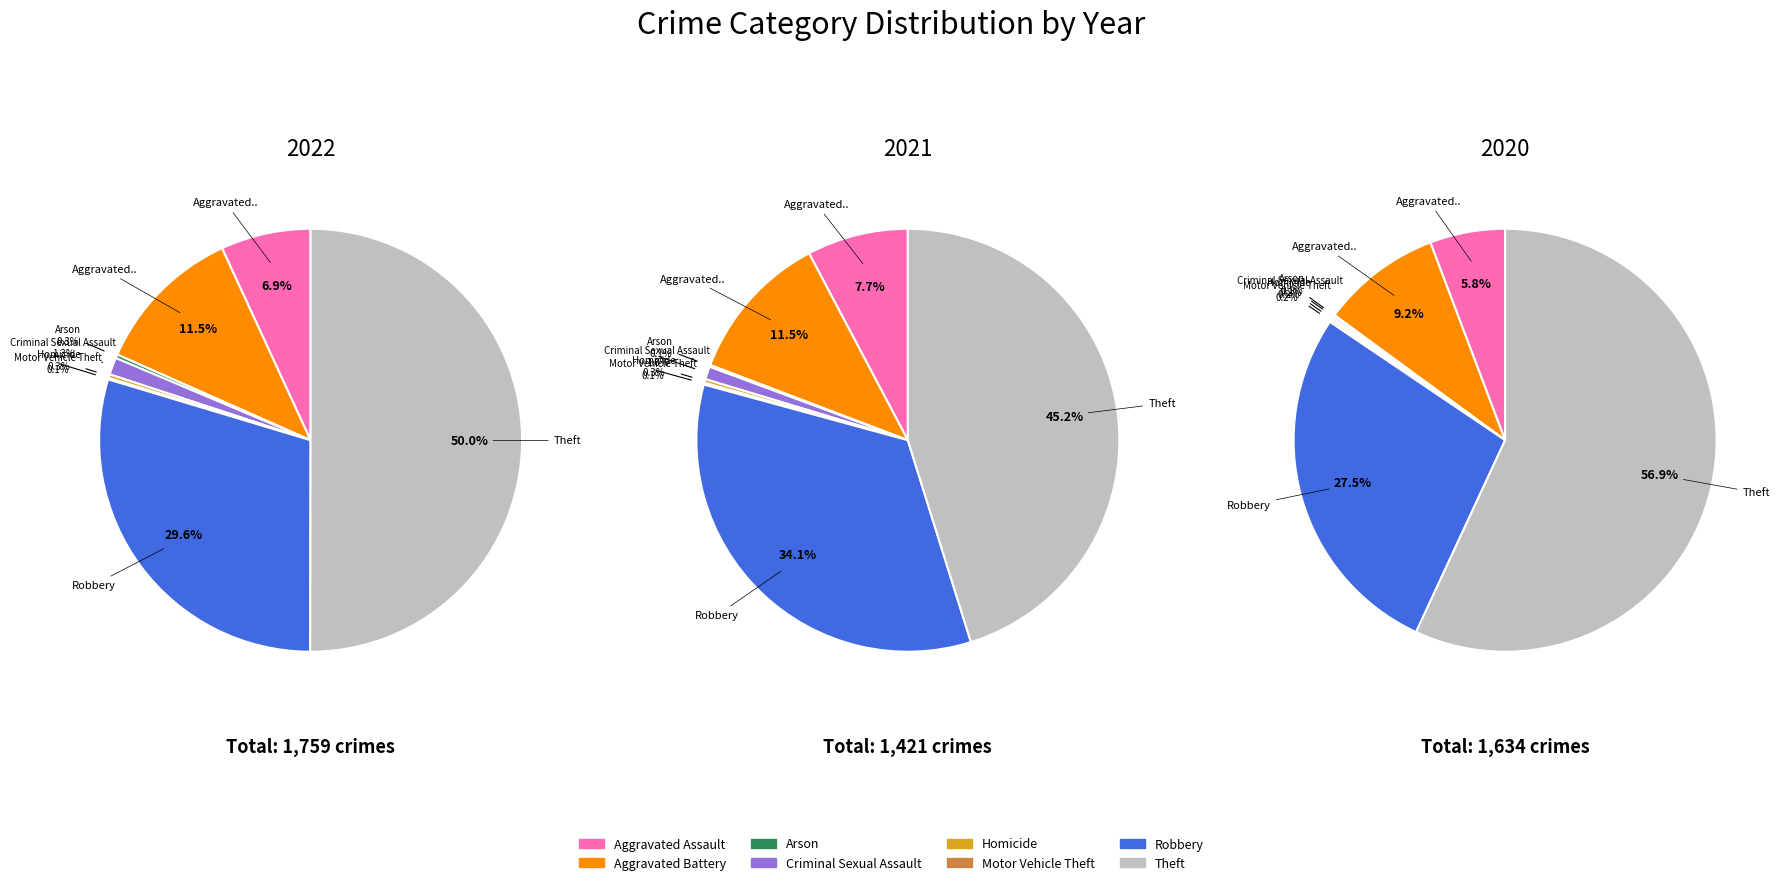

Count the number of slices in the pie.

8